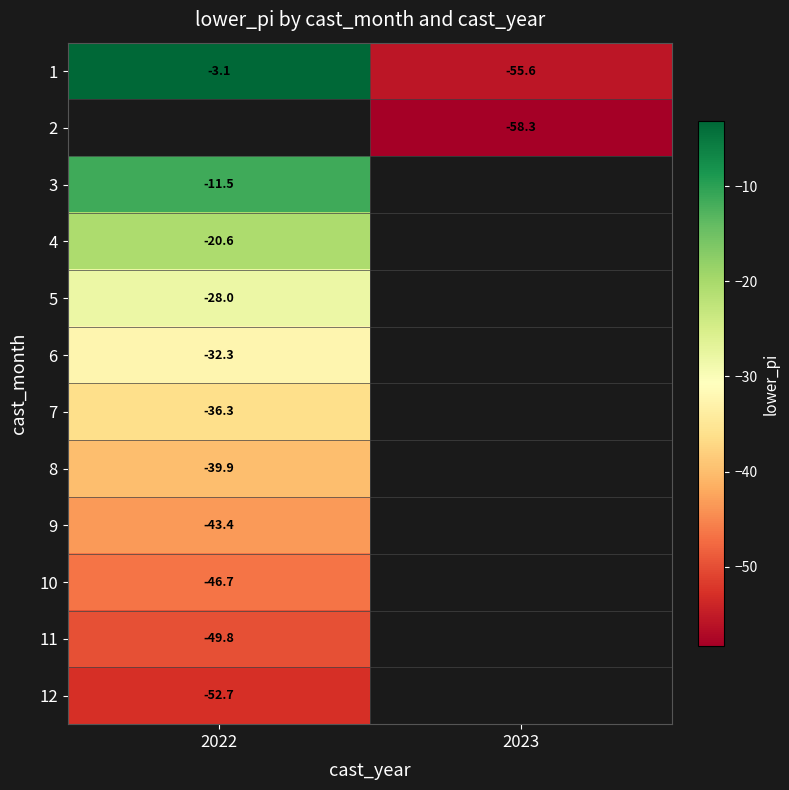

What is the difference between the highest and lowest values at 2022?

49.6